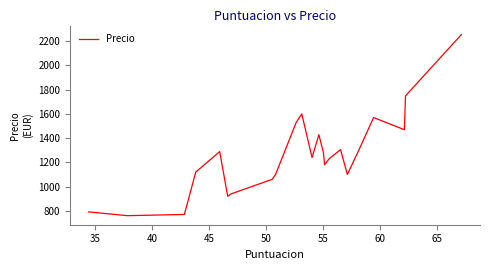

What is the smallest value displayed?

760.0